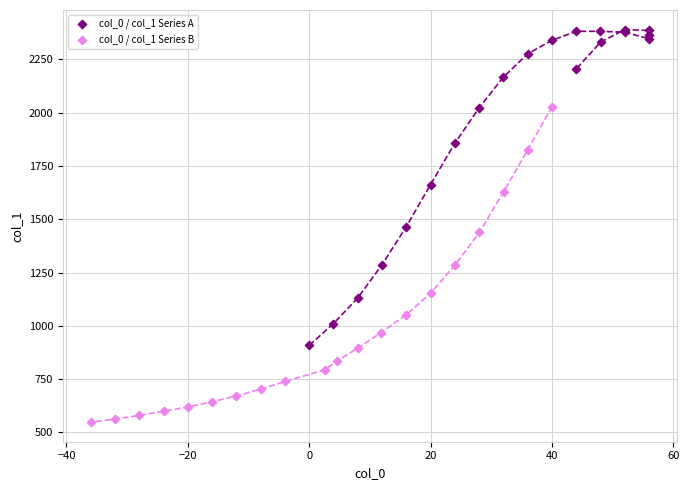

Which series contains the highest Y value?

col_0 / col_1 Series A